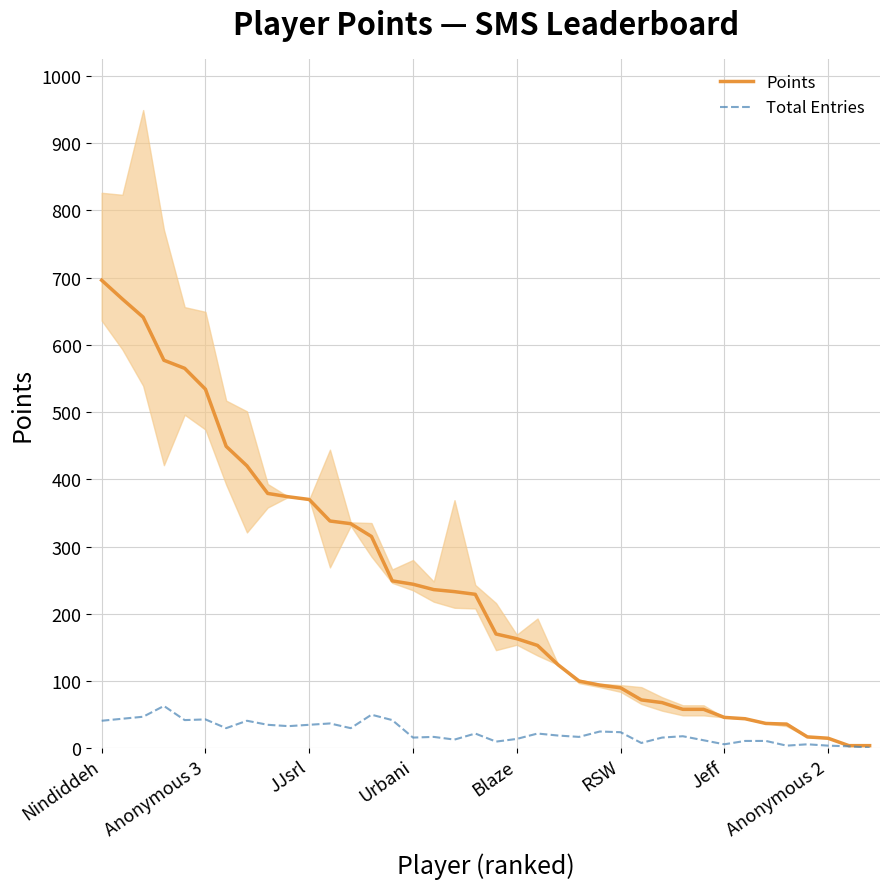

Where is Points nearest to the value 350?

11